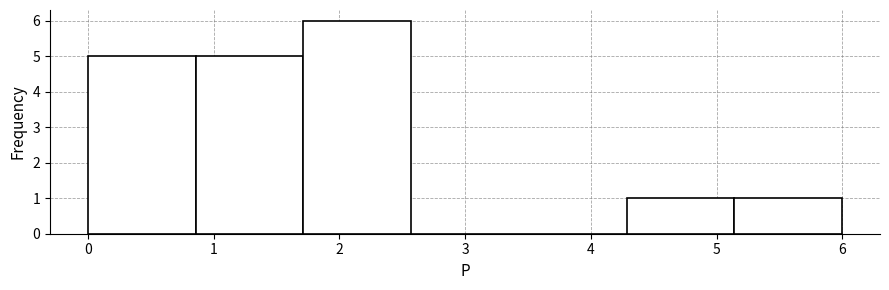

How tall is the bar that spans 0.9 to 1.7 on the x-axis? Neither the bar edges nor the heights are printed on the chart, so give them approximately, as read against the axes.

5